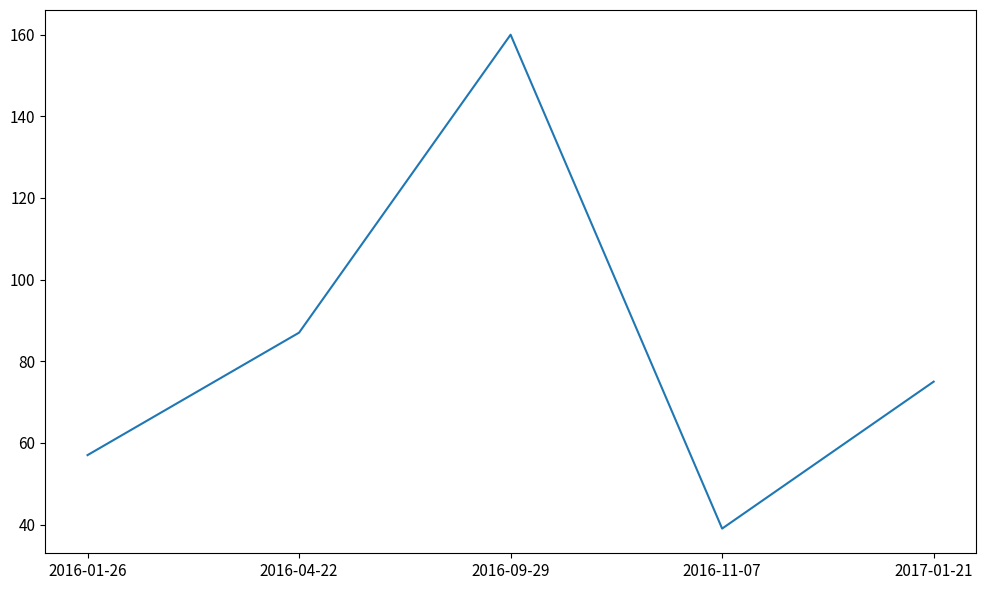

Where is the first local minimum?

2016-11-07